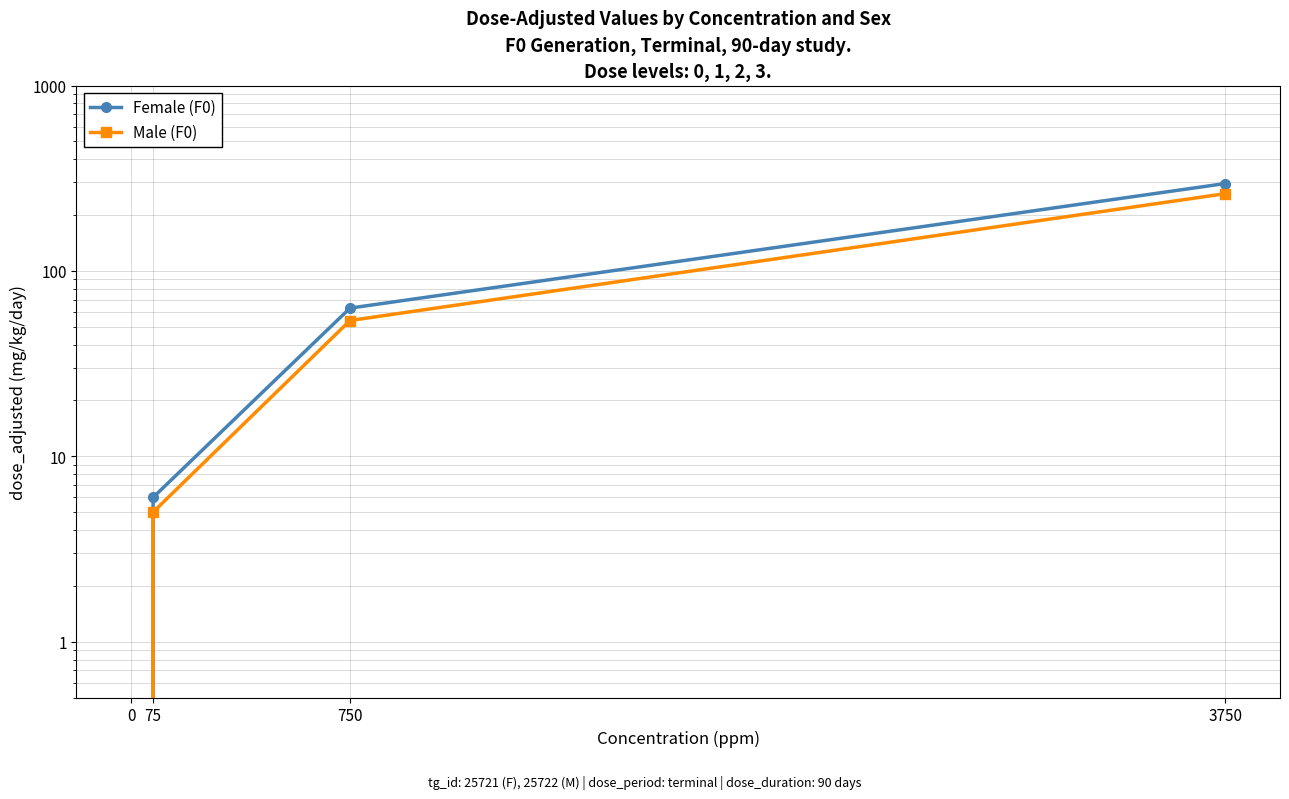

Between 75 and 3750, which series saw the biggest shift?

Female (F0)